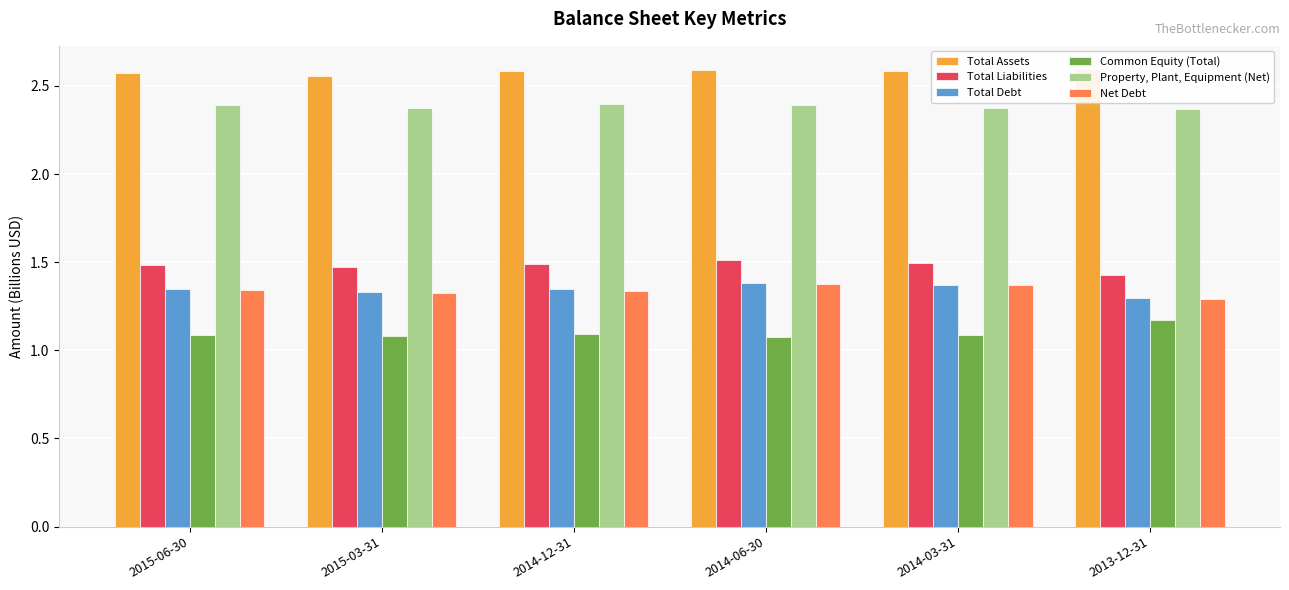

What is the maximum value for Total Liabilities?

1.5